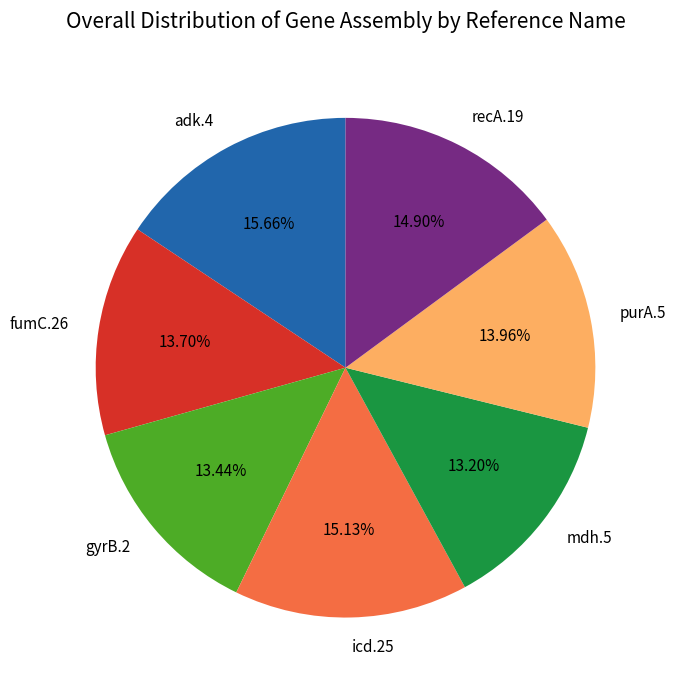

Between adk.4 and fumC.26, which is larger?

adk.4